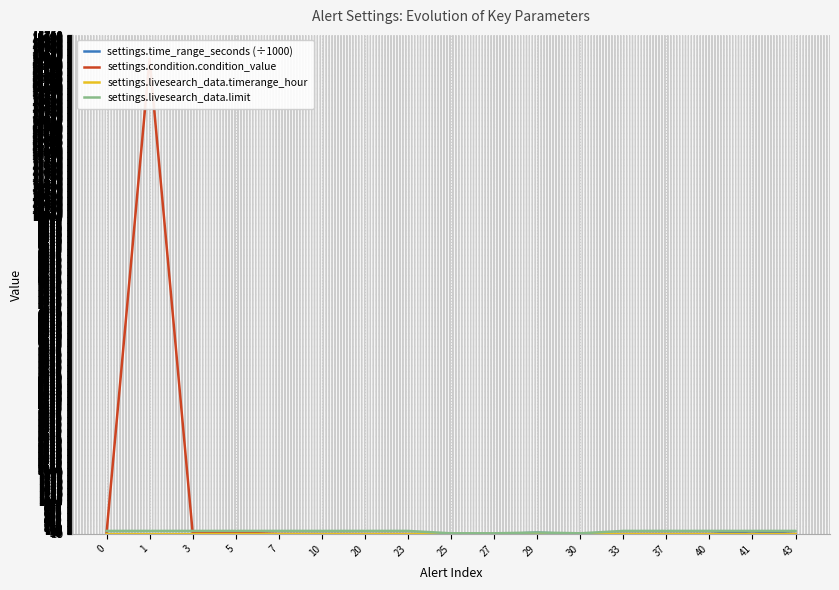

Reading left to right, extract all data points from this chart.

settings.time_range_seconds (÷1000): 3.6	0.9	0.3	0.3	0.6	7.2	3.6	3.6	3.6	0.3	43.2	0.3	7.2	7.2	7.2	86.4	3.6
settings.condition.condition_value: 20.0	15000.0	50.0	50.0	5.0	0.0	0.0	0.0	0.0	1.0	1.0	0.0	0.0	0.0	0.0	0.0	0.0
settings.livesearch_data.timerange_hour: 1.0	0.0	0.0	0.0	0.0	2.0	1.0	1.0	1.0	0.0	12.0	0.0	2.0	2.0	2.0	0.0	1.0
settings.livesearch_data.limit: 100.0	100.0	100.0	100.0	100.0	100.0	100.0	100.0	25.0	25.0	50.0	25.0	100.0	100.0	100.0	100.0	100.0